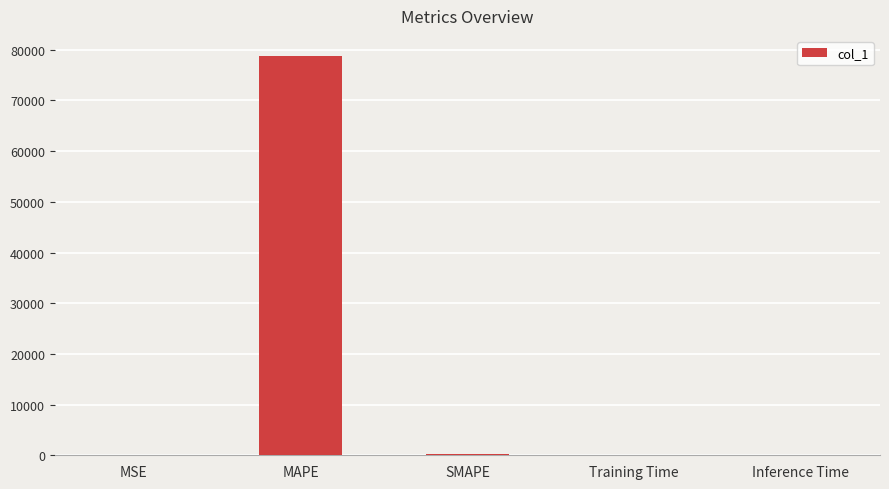

Which category has the highest value across all series?

MAPE